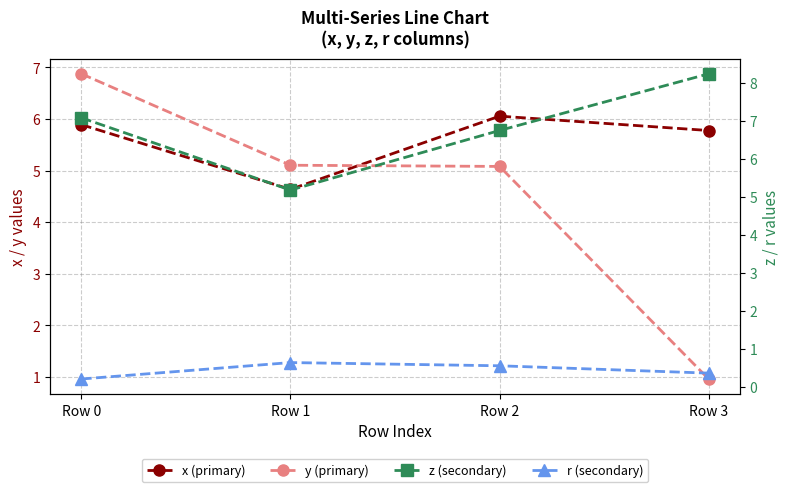

What is the maximum value for y (primary)?

6.9